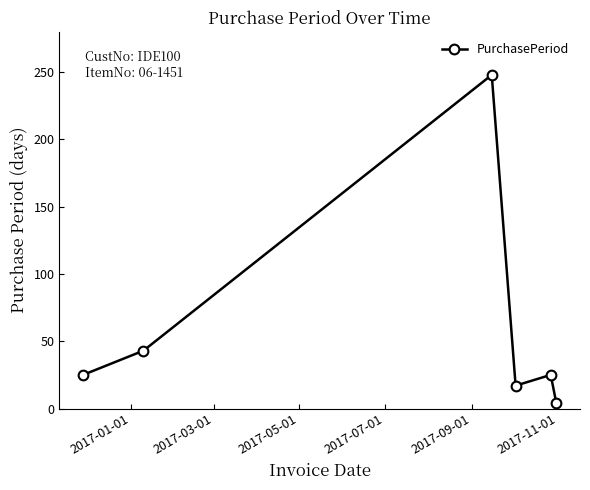

Reading right to left, list all the values displayed in this chart.

4	25	17	248	43	25